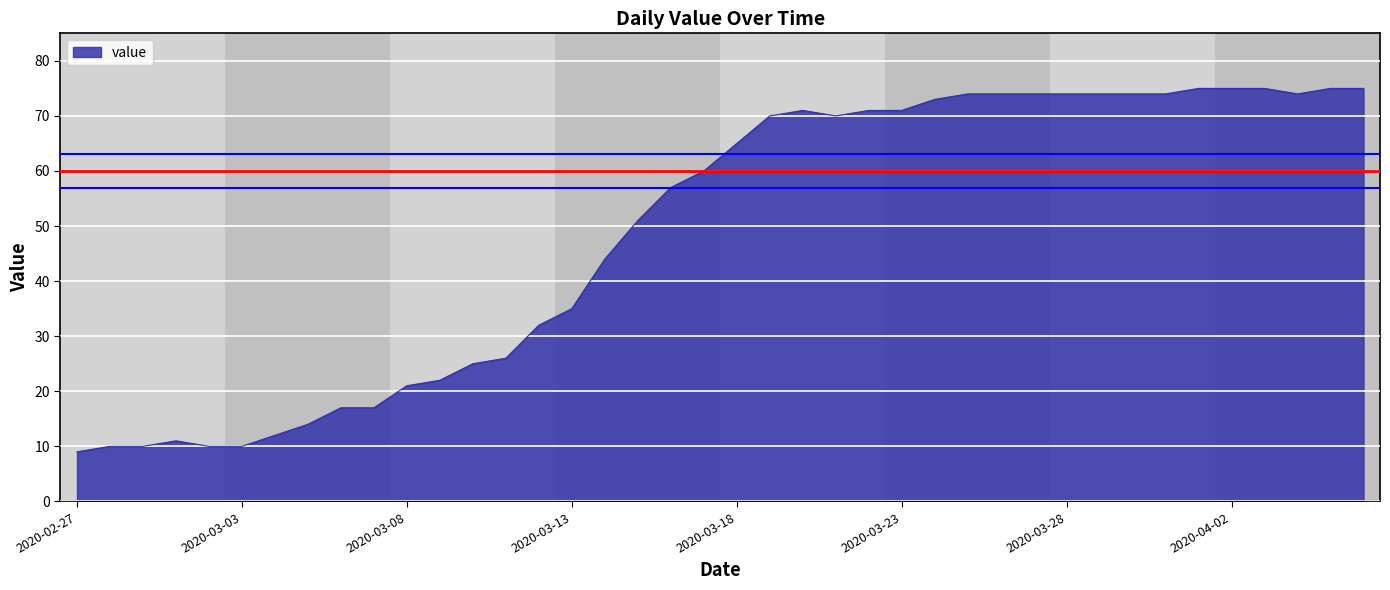

What is the difference between the maximum and minimum values?

66